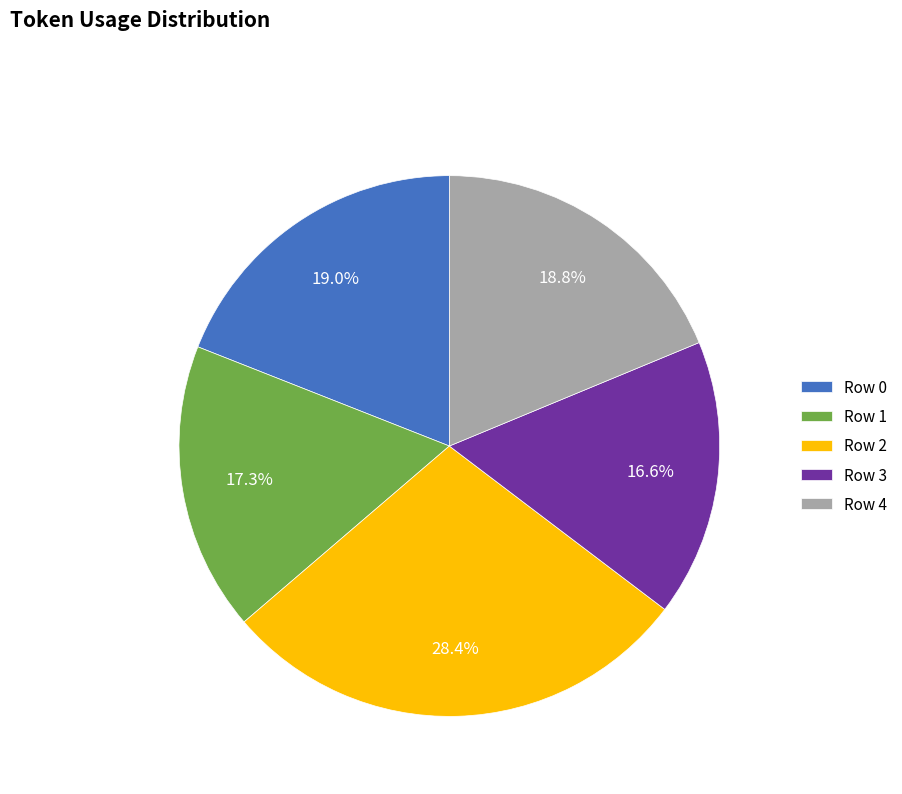

Does Row 3 account for over 50% of the chart?

No